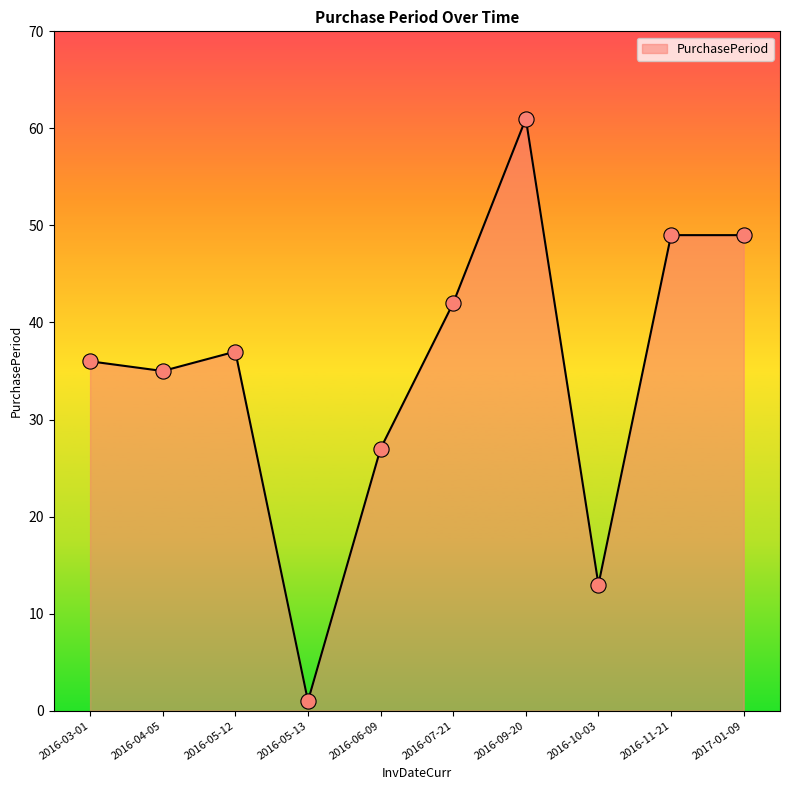

What is the change in value from 2016-09-20 to 2016-10-03?

-48